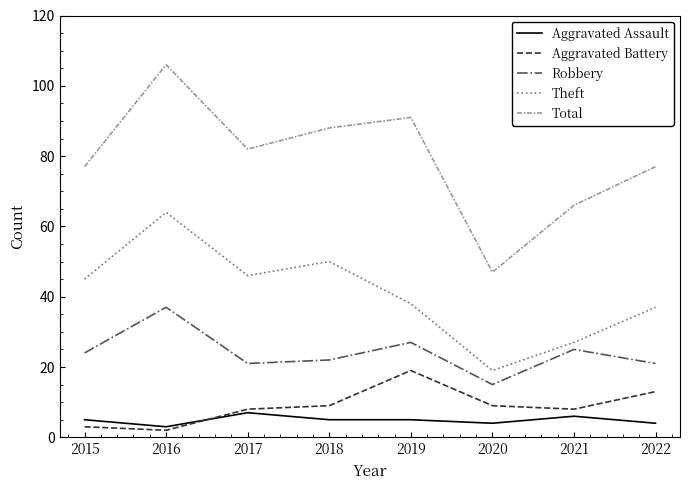

True or false: Theft has more than 1 interior local peaks.

True